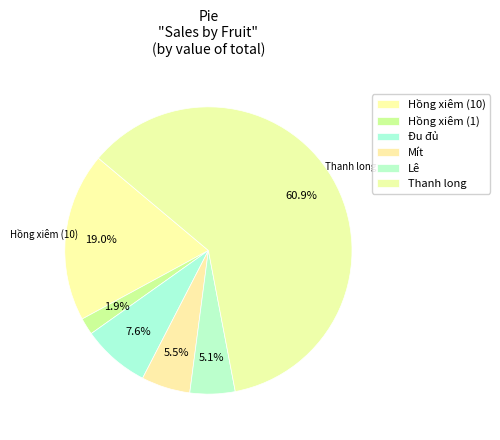

To the nearest percent, what is the combined percentage of Thanh long and Hồng xiêm (10)?

80%